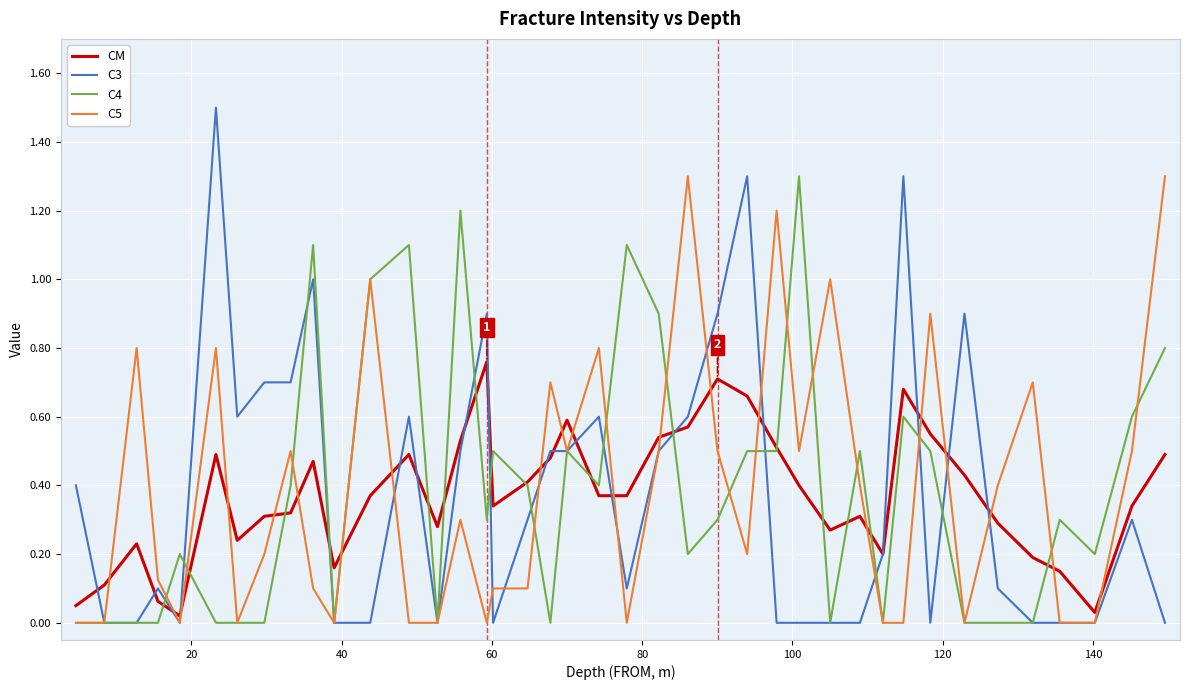

What is the maximum value shown in the chart?

1.5